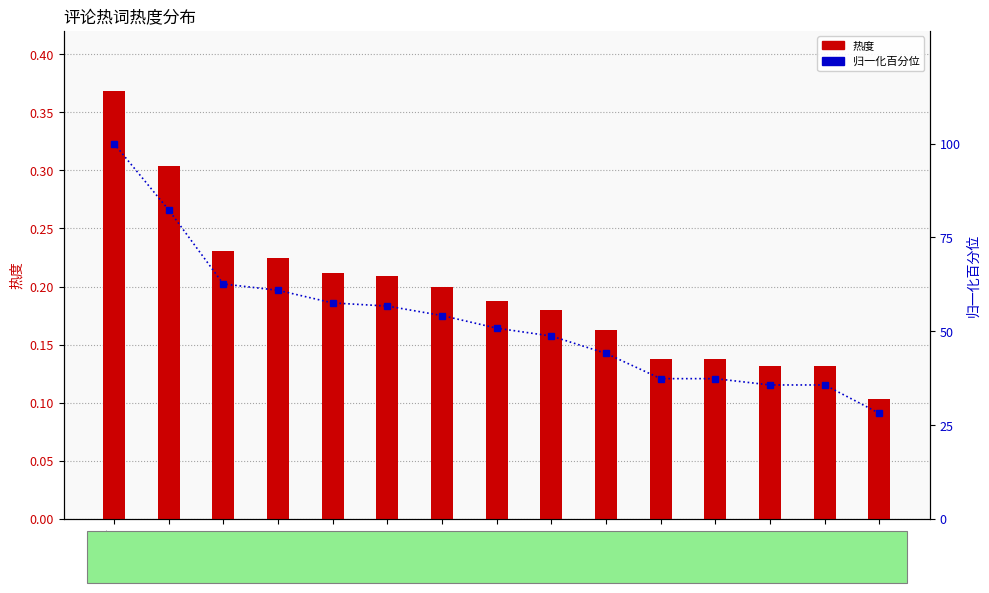

Reading left to right, what are all the values shown in this chart?

热度: 0.4	0.3	0.2	0.2	0.2	0.2	0.2	0.2	0.2	0.2	0.1	0.1	0.1	0.1	0.1
归一化百分位: 100.0	82.4	62.6	60.9	57.6	56.7	54.2	50.8	48.7	44.1	37.4	37.4	35.7	35.7	28.2